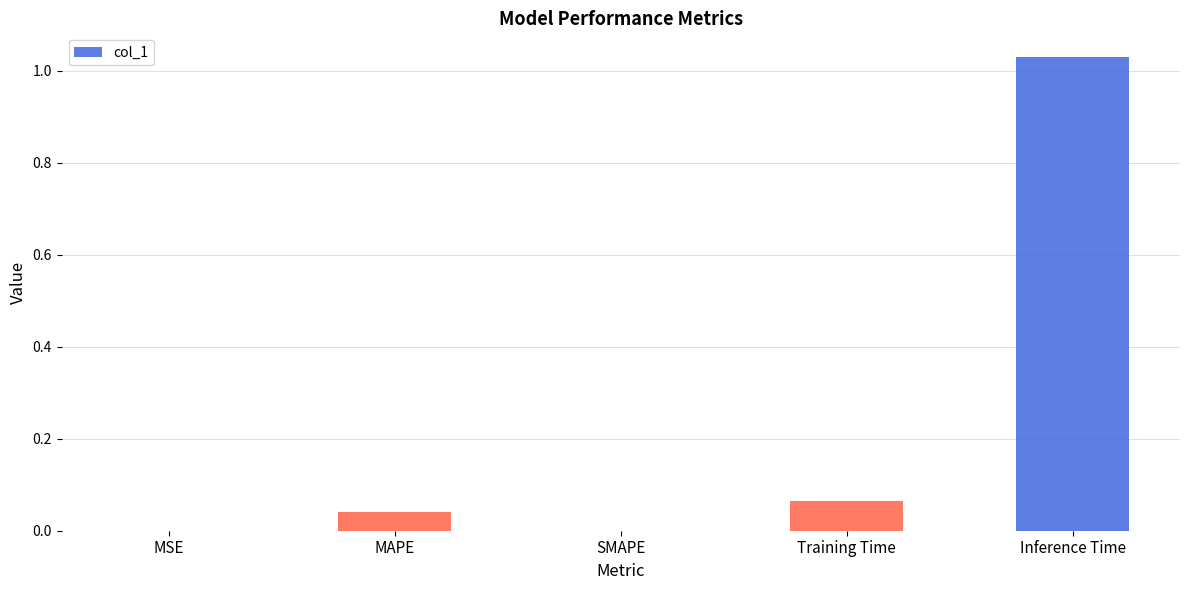

What is the sum of all values?

1.1